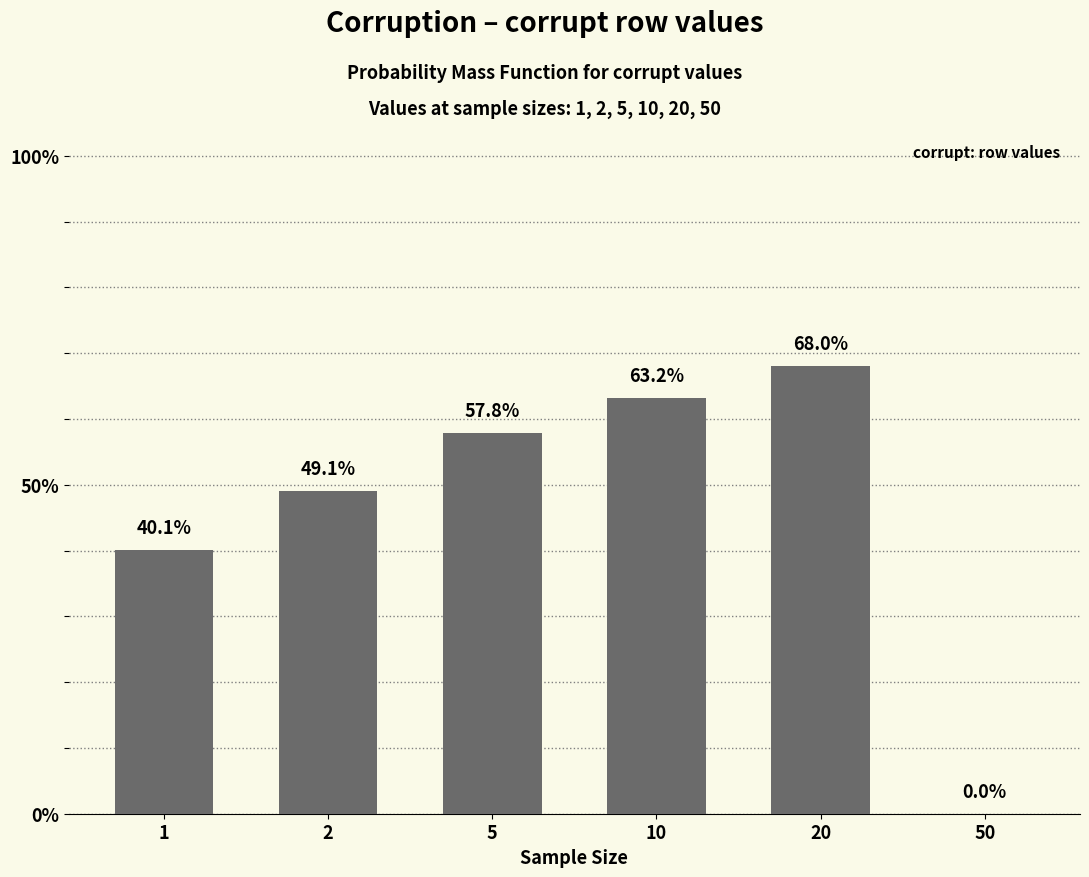

What is the sum of all values?

2.8